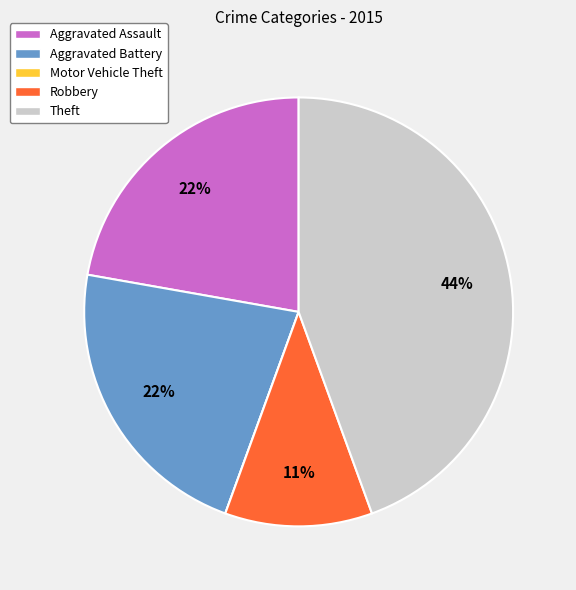

Is there any slice that represents more than half of the pie?

No